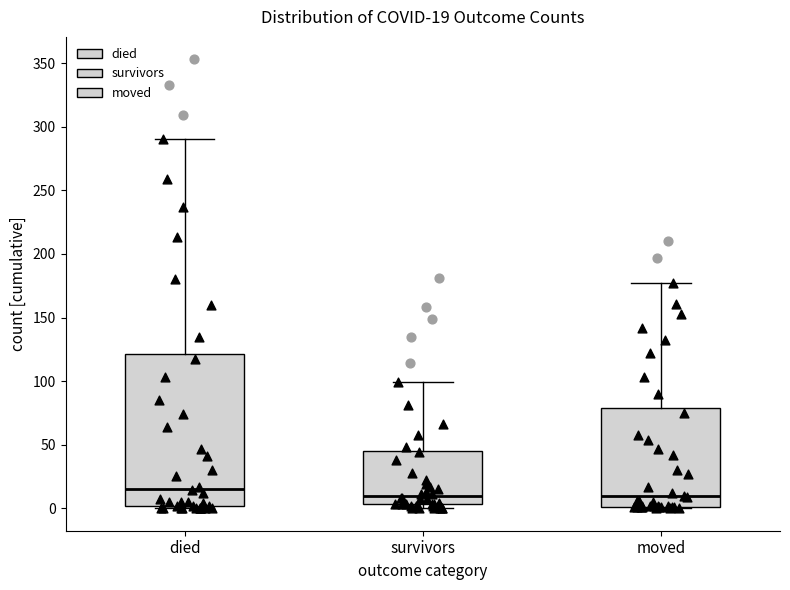

Comparing the boxes themselves (not the whiskers), which one is the tallest?

died